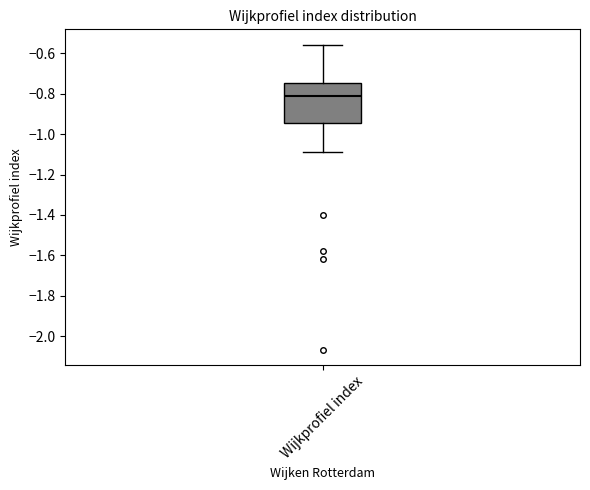

Transcribe this box plot: give where the median line is, the range the box spans, and where the two whiskers end, as read against the y-axis. The values are not printed on the chart, so give them approximately, as read against the axis.

median -0.82, box -0.94 to -0.74, whiskers -1.10 to -0.56